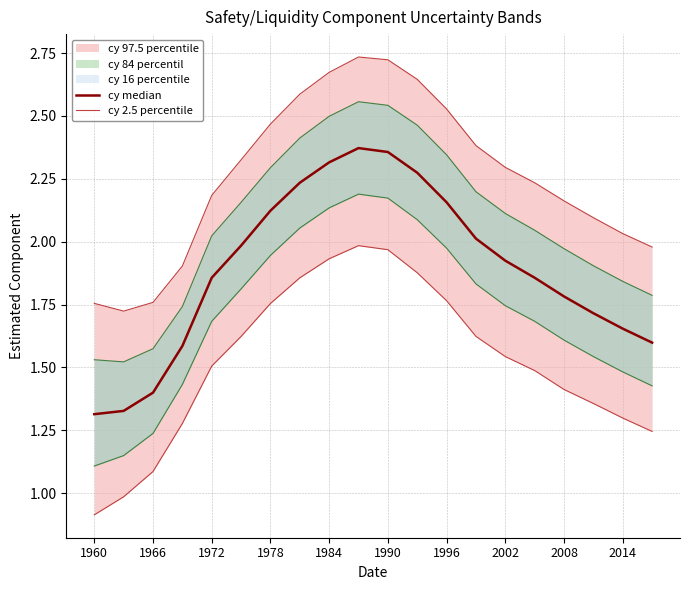

How many lines are shown in the chart?

2